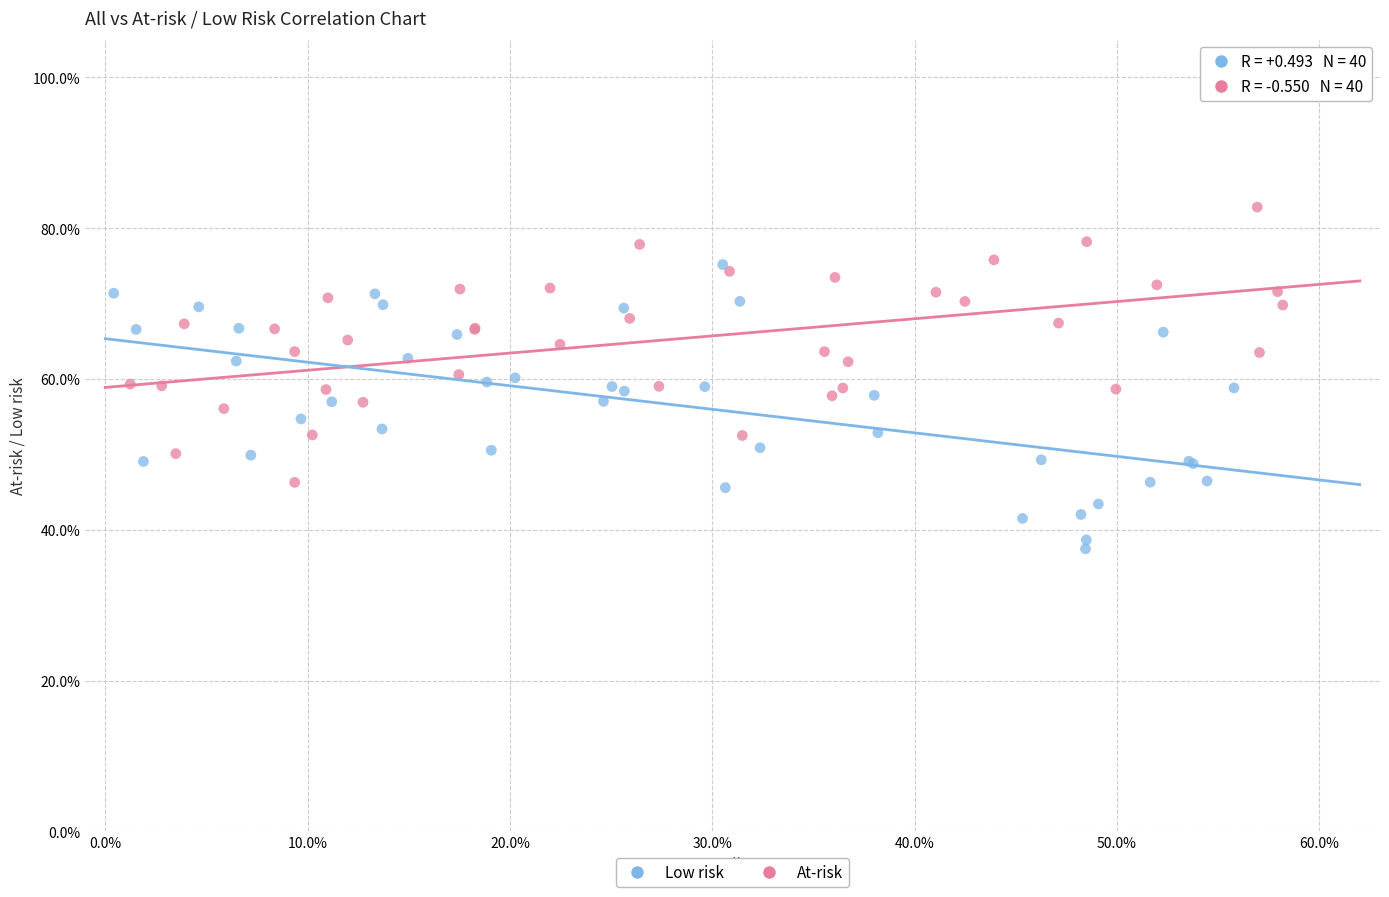

Which series contains the lowest Y value?

Low risk